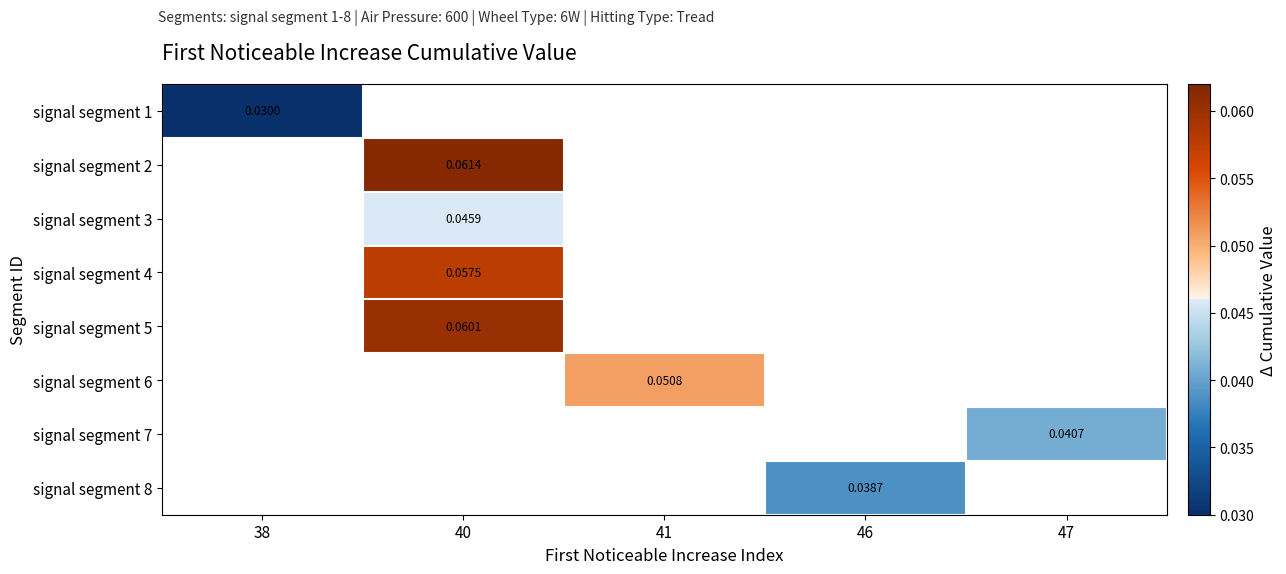

Is the value of signal segment 8 at 47 greater than the value of signal segment 6 at 46?

No